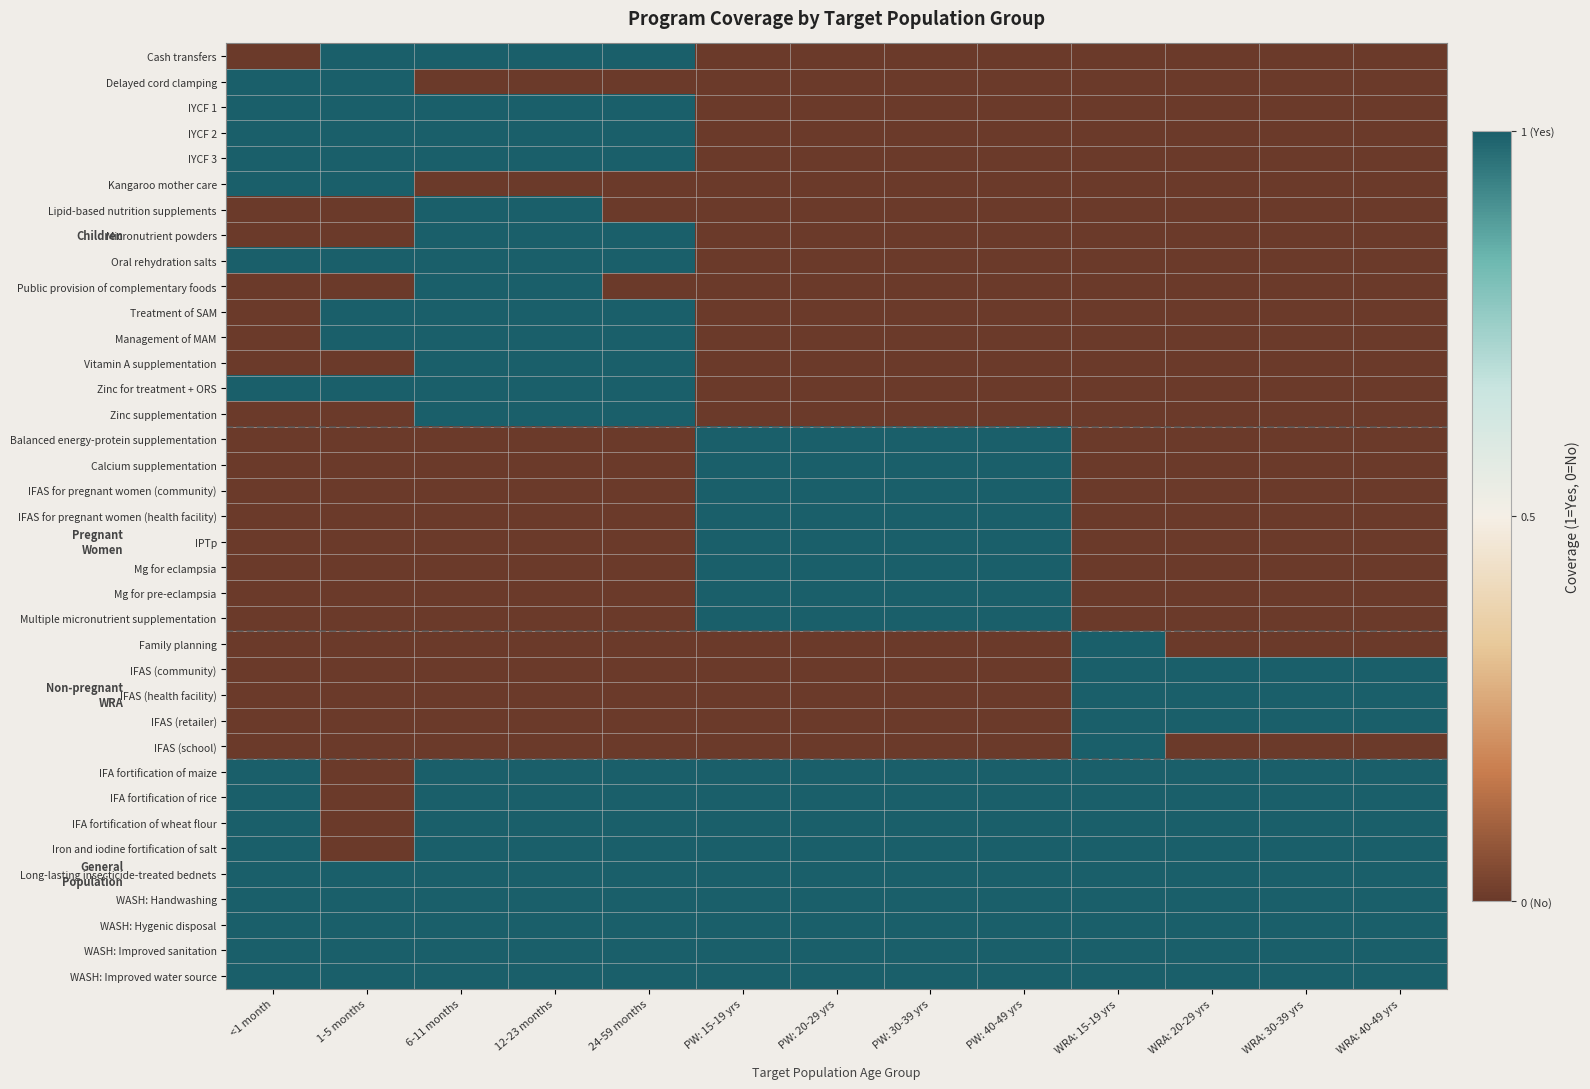

Reading left to right, what are all the values shown in this chart?

Cash transfers: <1 month=0	1-5 months=1	6-11 months=1	12-23 months=1	24-59 months=1	PW: 15-19 yrs=0	PW: 20-29 yrs=0	PW: 30-39 yrs=0	PW: 40-49 yrs=0	WRA: 15-19 yrs=0	WRA: 20-29 yrs=0	WRA: 30-39 yrs=0	WRA: 40-49 yrs=0
Delayed cord clamping: <1 month=1	1-5 months=1	6-11 months=0	12-23 months=0	24-59 months=0	PW: 15-19 yrs=0	PW: 20-29 yrs=0	PW: 30-39 yrs=0	PW: 40-49 yrs=0	WRA: 15-19 yrs=0	WRA: 20-29 yrs=0	WRA: 30-39 yrs=0	WRA: 40-49 yrs=0
IYCF 1: <1 month=1	1-5 months=1	6-11 months=1	12-23 months=1	24-59 months=1	PW: 15-19 yrs=0	PW: 20-29 yrs=0	PW: 30-39 yrs=0	PW: 40-49 yrs=0	WRA: 15-19 yrs=0	WRA: 20-29 yrs=0	WRA: 30-39 yrs=0	WRA: 40-49 yrs=0
IYCF 2: <1 month=1	1-5 months=1	6-11 months=1	12-23 months=1	24-59 months=1	PW: 15-19 yrs=0	PW: 20-29 yrs=0	PW: 30-39 yrs=0	PW: 40-49 yrs=0	WRA: 15-19 yrs=0	WRA: 20-29 yrs=0	WRA: 30-39 yrs=0	WRA: 40-49 yrs=0
IYCF 3: <1 month=1	1-5 months=1	6-11 months=1	12-23 months=1	24-59 months=1	PW: 15-19 yrs=0	PW: 20-29 yrs=0	PW: 30-39 yrs=0	PW: 40-49 yrs=0	WRA: 15-19 yrs=0	WRA: 20-29 yrs=0	WRA: 30-39 yrs=0	WRA: 40-49 yrs=0
Kangaroo mother care: <1 month=1	1-5 months=1	6-11 months=0	12-23 months=0	24-59 months=0	PW: 15-19 yrs=0	PW: 20-29 yrs=0	PW: 30-39 yrs=0	PW: 40-49 yrs=0	WRA: 15-19 yrs=0	WRA: 20-29 yrs=0	WRA: 30-39 yrs=0	WRA: 40-49 yrs=0
Lipid-based nutrition supplements: <1 month=0	1-5 months=0	6-11 months=1	12-23 months=1	24-59 months=0	PW: 15-19 yrs=0	PW: 20-29 yrs=0	PW: 30-39 yrs=0	PW: 40-49 yrs=0	WRA: 15-19 yrs=0	WRA: 20-29 yrs=0	WRA: 30-39 yrs=0	WRA: 40-49 yrs=0
Micronutrient powders: <1 month=0	1-5 months=0	6-11 months=1	12-23 months=1	24-59 months=1	PW: 15-19 yrs=0	PW: 20-29 yrs=0	PW: 30-39 yrs=0	PW: 40-49 yrs=0	WRA: 15-19 yrs=0	WRA: 20-29 yrs=0	WRA: 30-39 yrs=0	WRA: 40-49 yrs=0
Oral rehydration salts: <1 month=1	1-5 months=1	6-11 months=1	12-23 months=1	24-59 months=1	PW: 15-19 yrs=0	PW: 20-29 yrs=0	PW: 30-39 yrs=0	PW: 40-49 yrs=0	WRA: 15-19 yrs=0	WRA: 20-29 yrs=0	WRA: 30-39 yrs=0	WRA: 40-49 yrs=0
Public provision of complementary foods: <1 month=0	1-5 months=0	6-11 months=1	12-23 months=1	24-59 months=0	PW: 15-19 yrs=0	PW: 20-29 yrs=0	PW: 30-39 yrs=0	PW: 40-49 yrs=0	WRA: 15-19 yrs=0	WRA: 20-29 yrs=0	WRA: 30-39 yrs=0	WRA: 40-49 yrs=0
Treatment of SAM: <1 month=0	1-5 months=1	6-11 months=1	12-23 months=1	24-59 months=1	PW: 15-19 yrs=0	PW: 20-29 yrs=0	PW: 30-39 yrs=0	PW: 40-49 yrs=0	WRA: 15-19 yrs=0	WRA: 20-29 yrs=0	WRA: 30-39 yrs=0	WRA: 40-49 yrs=0
Management of MAM: <1 month=0	1-5 months=1	6-11 months=1	12-23 months=1	24-59 months=1	PW: 15-19 yrs=0	PW: 20-29 yrs=0	PW: 30-39 yrs=0	PW: 40-49 yrs=0	WRA: 15-19 yrs=0	WRA: 20-29 yrs=0	WRA: 30-39 yrs=0	WRA: 40-49 yrs=0
Vitamin A supplementation: <1 month=0	1-5 months=0	6-11 months=1	12-23 months=1	24-59 months=1	PW: 15-19 yrs=0	PW: 20-29 yrs=0	PW: 30-39 yrs=0	PW: 40-49 yrs=0	WRA: 15-19 yrs=0	WRA: 20-29 yrs=0	WRA: 30-39 yrs=0	WRA: 40-49 yrs=0
Zinc for treatment + ORS: <1 month=1	1-5 months=1	6-11 months=1	12-23 months=1	24-59 months=1	PW: 15-19 yrs=0	PW: 20-29 yrs=0	PW: 30-39 yrs=0	PW: 40-49 yrs=0	WRA: 15-19 yrs=0	WRA: 20-29 yrs=0	WRA: 30-39 yrs=0	WRA: 40-49 yrs=0
Zinc supplementation: <1 month=0	1-5 months=0	6-11 months=1	12-23 months=1	24-59 months=1	PW: 15-19 yrs=0	PW: 20-29 yrs=0	PW: 30-39 yrs=0	PW: 40-49 yrs=0	WRA: 15-19 yrs=0	WRA: 20-29 yrs=0	WRA: 30-39 yrs=0	WRA: 40-49 yrs=0
Balanced energy-protein supplementation: <1 month=0	1-5 months=0	6-11 months=0	12-23 months=0	24-59 months=0	PW: 15-19 yrs=1	PW: 20-29 yrs=1	PW: 30-39 yrs=1	PW: 40-49 yrs=1	WRA: 15-19 yrs=0	WRA: 20-29 yrs=0	WRA: 30-39 yrs=0	WRA: 40-49 yrs=0
Calcium supplementation: <1 month=0	1-5 months=0	6-11 months=0	12-23 months=0	24-59 months=0	PW: 15-19 yrs=1	PW: 20-29 yrs=1	PW: 30-39 yrs=1	PW: 40-49 yrs=1	WRA: 15-19 yrs=0	WRA: 20-29 yrs=0	WRA: 30-39 yrs=0	WRA: 40-49 yrs=0
IFAS for pregnant women (community): <1 month=0	1-5 months=0	6-11 months=0	12-23 months=0	24-59 months=0	PW: 15-19 yrs=1	PW: 20-29 yrs=1	PW: 30-39 yrs=1	PW: 40-49 yrs=1	WRA: 15-19 yrs=0	WRA: 20-29 yrs=0	WRA: 30-39 yrs=0	WRA: 40-49 yrs=0
IFAS for pregnant women (health facility): <1 month=0	1-5 months=0	6-11 months=0	12-23 months=0	24-59 months=0	PW: 15-19 yrs=1	PW: 20-29 yrs=1	PW: 30-39 yrs=1	PW: 40-49 yrs=1	WRA: 15-19 yrs=0	WRA: 20-29 yrs=0	WRA: 30-39 yrs=0	WRA: 40-49 yrs=0
IPTp: <1 month=0	1-5 months=0	6-11 months=0	12-23 months=0	24-59 months=0	PW: 15-19 yrs=1	PW: 20-29 yrs=1	PW: 30-39 yrs=1	PW: 40-49 yrs=1	WRA: 15-19 yrs=0	WRA: 20-29 yrs=0	WRA: 30-39 yrs=0	WRA: 40-49 yrs=0
Mg for eclampsia: <1 month=0	1-5 months=0	6-11 months=0	12-23 months=0	24-59 months=0	PW: 15-19 yrs=1	PW: 20-29 yrs=1	PW: 30-39 yrs=1	PW: 40-49 yrs=1	WRA: 15-19 yrs=0	WRA: 20-29 yrs=0	WRA: 30-39 yrs=0	WRA: 40-49 yrs=0
Mg for pre-eclampsia: <1 month=0	1-5 months=0	6-11 months=0	12-23 months=0	24-59 months=0	PW: 15-19 yrs=1	PW: 20-29 yrs=1	PW: 30-39 yrs=1	PW: 40-49 yrs=1	WRA: 15-19 yrs=0	WRA: 20-29 yrs=0	WRA: 30-39 yrs=0	WRA: 40-49 yrs=0
Multiple micronutrient supplementation: <1 month=0	1-5 months=0	6-11 months=0	12-23 months=0	24-59 months=0	PW: 15-19 yrs=1	PW: 20-29 yrs=1	PW: 30-39 yrs=1	PW: 40-49 yrs=1	WRA: 15-19 yrs=0	WRA: 20-29 yrs=0	WRA: 30-39 yrs=0	WRA: 40-49 yrs=0
Family planning: <1 month=0	1-5 months=0	6-11 months=0	12-23 months=0	24-59 months=0	PW: 15-19 yrs=0	PW: 20-29 yrs=0	PW: 30-39 yrs=0	PW: 40-49 yrs=0	WRA: 15-19 yrs=1	WRA: 20-29 yrs=0	WRA: 30-39 yrs=0	WRA: 40-49 yrs=0
IFAS (community): <1 month=0	1-5 months=0	6-11 months=0	12-23 months=0	24-59 months=0	PW: 15-19 yrs=0	PW: 20-29 yrs=0	PW: 30-39 yrs=0	PW: 40-49 yrs=0	WRA: 15-19 yrs=1	WRA: 20-29 yrs=1	WRA: 30-39 yrs=1	WRA: 40-49 yrs=1
IFAS (health facility): <1 month=0	1-5 months=0	6-11 months=0	12-23 months=0	24-59 months=0	PW: 15-19 yrs=0	PW: 20-29 yrs=0	PW: 30-39 yrs=0	PW: 40-49 yrs=0	WRA: 15-19 yrs=1	WRA: 20-29 yrs=1	WRA: 30-39 yrs=1	WRA: 40-49 yrs=1
IFAS (retailer): <1 month=0	1-5 months=0	6-11 months=0	12-23 months=0	24-59 months=0	PW: 15-19 yrs=0	PW: 20-29 yrs=0	PW: 30-39 yrs=0	PW: 40-49 yrs=0	WRA: 15-19 yrs=1	WRA: 20-29 yrs=1	WRA: 30-39 yrs=1	WRA: 40-49 yrs=1
IFAS (school): <1 month=0	1-5 months=0	6-11 months=0	12-23 months=0	24-59 months=0	PW: 15-19 yrs=0	PW: 20-29 yrs=0	PW: 30-39 yrs=0	PW: 40-49 yrs=0	WRA: 15-19 yrs=1	WRA: 20-29 yrs=0	WRA: 30-39 yrs=0	WRA: 40-49 yrs=0
IFA fortification of maize: <1 month=1	1-5 months=0	6-11 months=1	12-23 months=1	24-59 months=1	PW: 15-19 yrs=1	PW: 20-29 yrs=1	PW: 30-39 yrs=1	PW: 40-49 yrs=1	WRA: 15-19 yrs=1	WRA: 20-29 yrs=1	WRA: 30-39 yrs=1	WRA: 40-49 yrs=1
IFA fortification of rice: <1 month=1	1-5 months=0	6-11 months=1	12-23 months=1	24-59 months=1	PW: 15-19 yrs=1	PW: 20-29 yrs=1	PW: 30-39 yrs=1	PW: 40-49 yrs=1	WRA: 15-19 yrs=1	WRA: 20-29 yrs=1	WRA: 30-39 yrs=1	WRA: 40-49 yrs=1
IFA fortification of wheat flour: <1 month=1	1-5 months=0	6-11 months=1	12-23 months=1	24-59 months=1	PW: 15-19 yrs=1	PW: 20-29 yrs=1	PW: 30-39 yrs=1	PW: 40-49 yrs=1	WRA: 15-19 yrs=1	WRA: 20-29 yrs=1	WRA: 30-39 yrs=1	WRA: 40-49 yrs=1
Iron and iodine fortification of salt: <1 month=1	1-5 months=0	6-11 months=1	12-23 months=1	24-59 months=1	PW: 15-19 yrs=1	PW: 20-29 yrs=1	PW: 30-39 yrs=1	PW: 40-49 yrs=1	WRA: 15-19 yrs=1	WRA: 20-29 yrs=1	WRA: 30-39 yrs=1	WRA: 40-49 yrs=1
Long-lasting insecticide-treated bednets: <1 month=1	1-5 months=1	6-11 months=1	12-23 months=1	24-59 months=1	PW: 15-19 yrs=1	PW: 20-29 yrs=1	PW: 30-39 yrs=1	PW: 40-49 yrs=1	WRA: 15-19 yrs=1	WRA: 20-29 yrs=1	WRA: 30-39 yrs=1	WRA: 40-49 yrs=1
WASH: Handwashing: <1 month=1	1-5 months=1	6-11 months=1	12-23 months=1	24-59 months=1	PW: 15-19 yrs=1	PW: 20-29 yrs=1	PW: 30-39 yrs=1	PW: 40-49 yrs=1	WRA: 15-19 yrs=1	WRA: 20-29 yrs=1	WRA: 30-39 yrs=1	WRA: 40-49 yrs=1
WASH: Hygenic disposal: <1 month=1	1-5 months=1	6-11 months=1	12-23 months=1	24-59 months=1	PW: 15-19 yrs=1	PW: 20-29 yrs=1	PW: 30-39 yrs=1	PW: 40-49 yrs=1	WRA: 15-19 yrs=1	WRA: 20-29 yrs=1	WRA: 30-39 yrs=1	WRA: 40-49 yrs=1
WASH: Improved sanitation: <1 month=1	1-5 months=1	6-11 months=1	12-23 months=1	24-59 months=1	PW: 15-19 yrs=1	PW: 20-29 yrs=1	PW: 30-39 yrs=1	PW: 40-49 yrs=1	WRA: 15-19 yrs=1	WRA: 20-29 yrs=1	WRA: 30-39 yrs=1	WRA: 40-49 yrs=1
WASH: Improved water source: <1 month=1	1-5 months=1	6-11 months=1	12-23 months=1	24-59 months=1	PW: 15-19 yrs=1	PW: 20-29 yrs=1	PW: 30-39 yrs=1	PW: 40-49 yrs=1	WRA: 15-19 yrs=1	WRA: 20-29 yrs=1	WRA: 30-39 yrs=1	WRA: 40-49 yrs=1